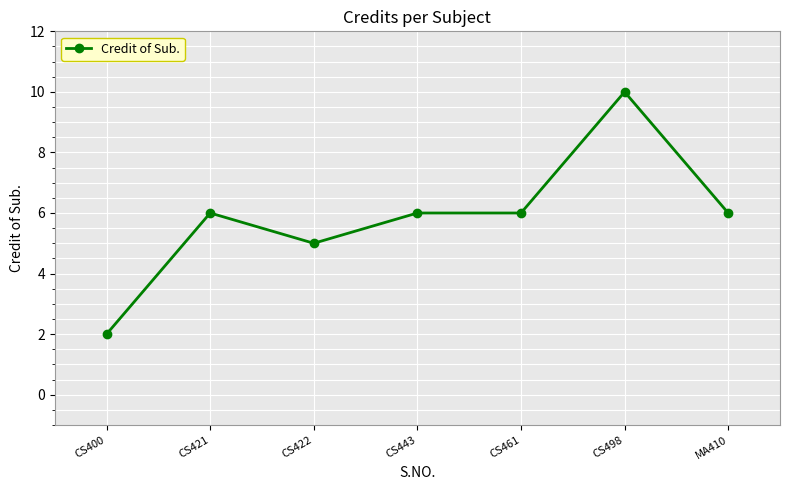

The value at CS422 is 2. True or false?

False